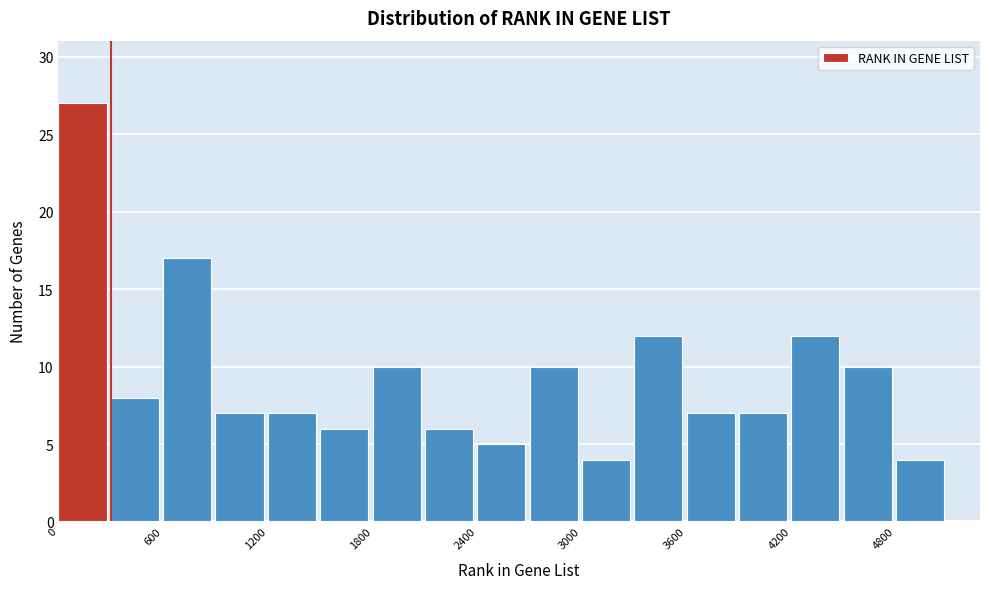

Around what value on the x-axis is the tallest bar? Give the approximate position of its centre, as read against the axis.

100